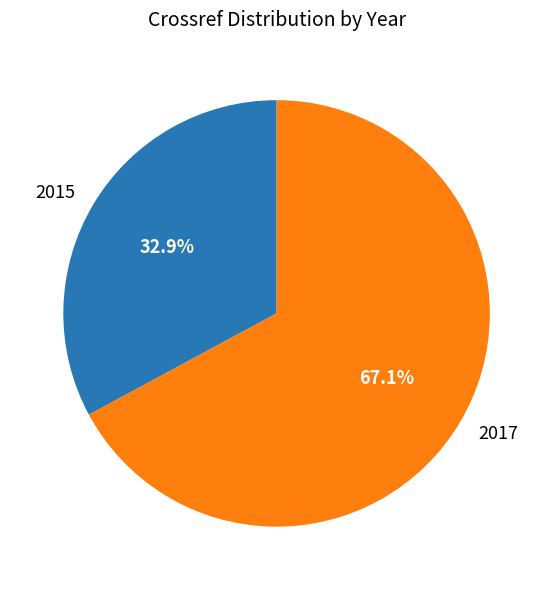

Approximately how many times larger is the value at 2017 compared to 2015?

2.0